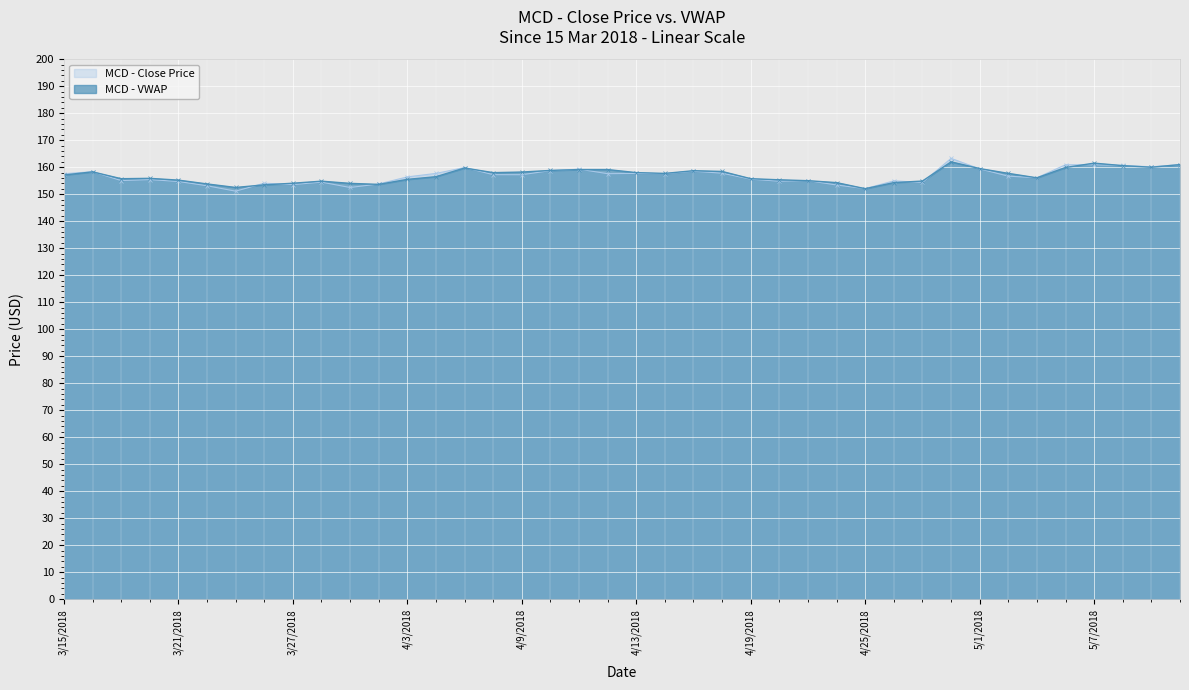

In MCD - Close Price, how many points are higher than both neighbors (excluding endpoints)?

12